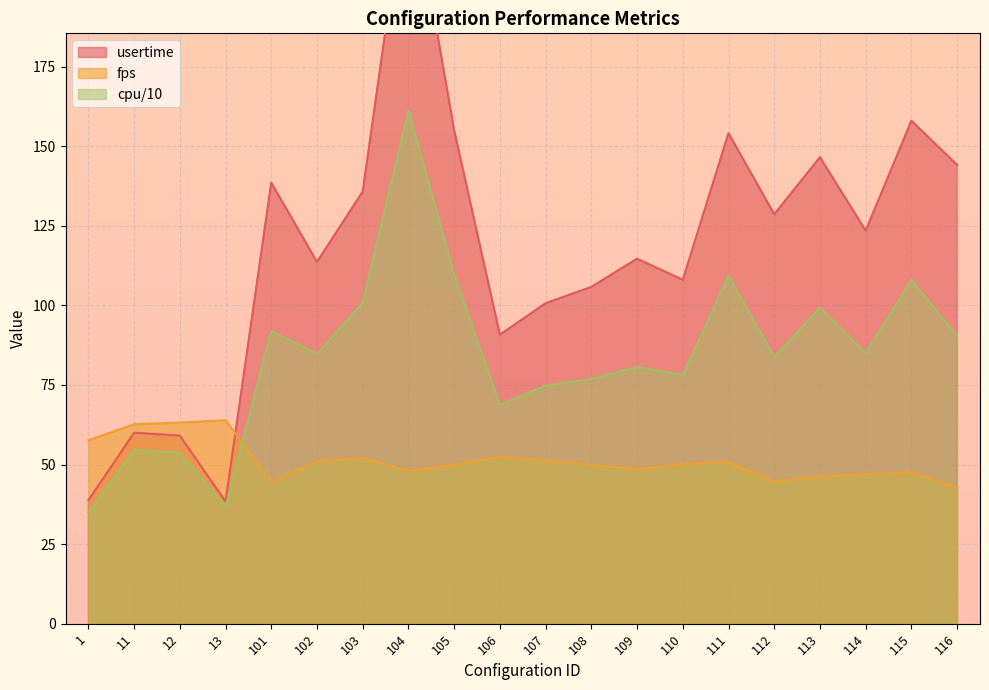

List the labels in order of fps value, smallest first.

116, 101, 112, 113, 114, 115, 104, 109, 108, 105, 110, 111, 102, 107, 103, 106, 1, 11, 12, 13